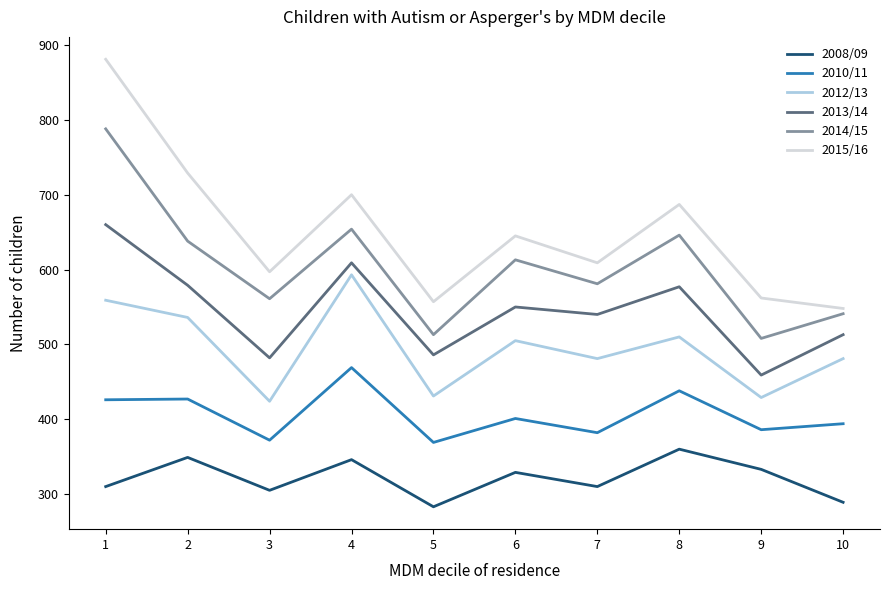

Which series has the largest total across all categories?

2015/16